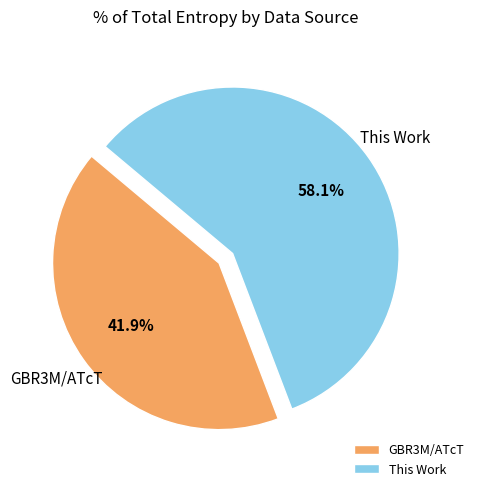

Which category accounts for the majority?

This Work